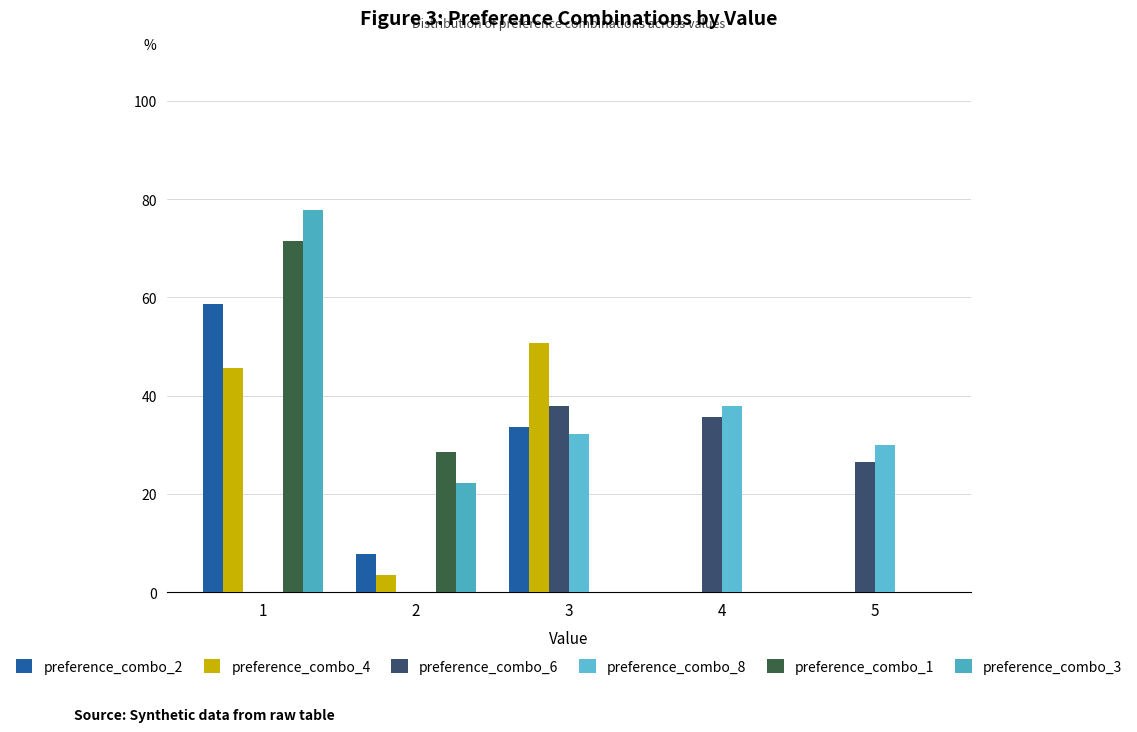

How many categories are shown in the chart?

5